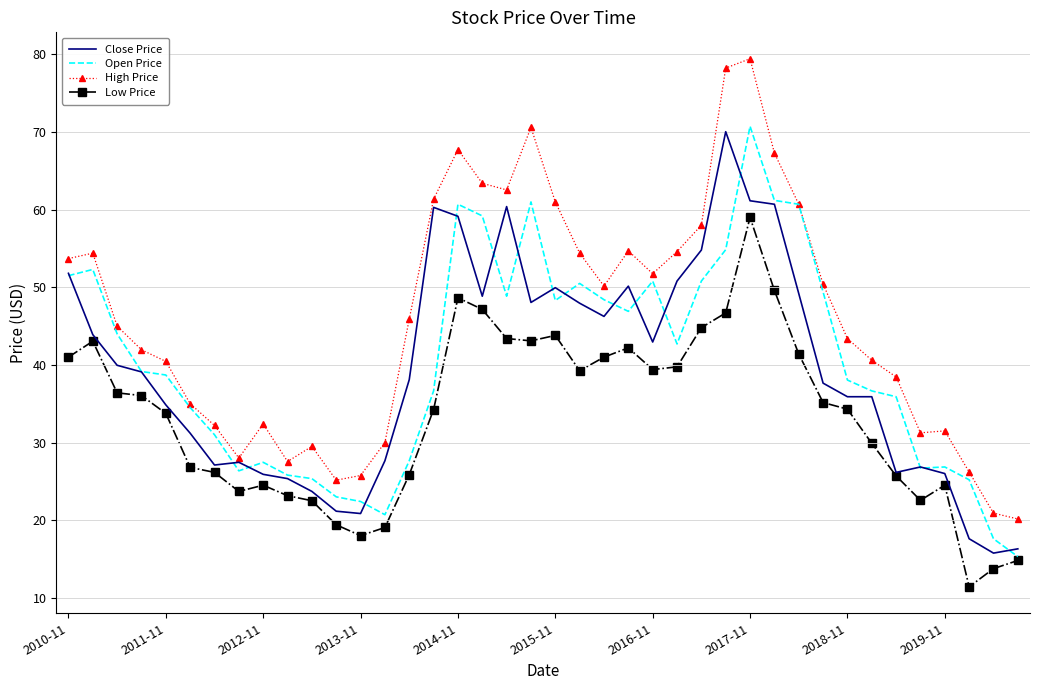

What is the minimum value shown in the chart?

11.4